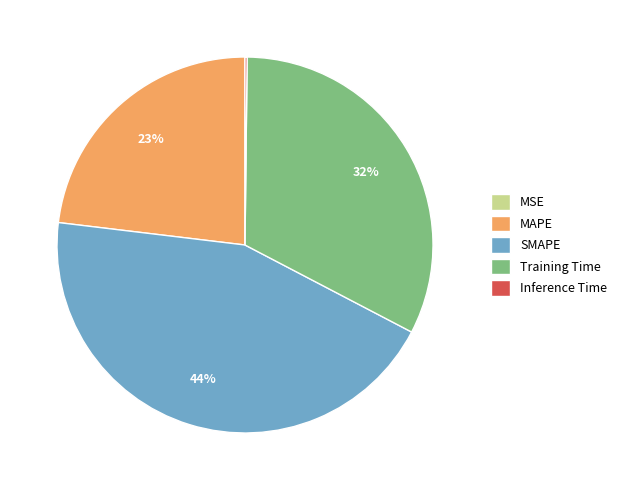

To the nearest percent, what percentage of the pie is Training Time?

32%